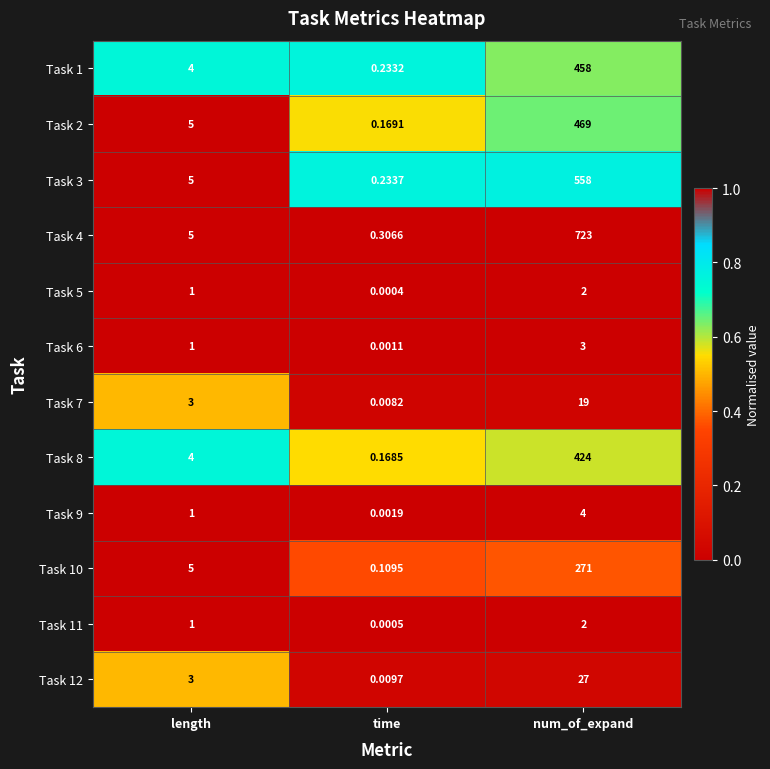

Is the value of Task 3 at time greater than the value of Task 1 at time?

Yes